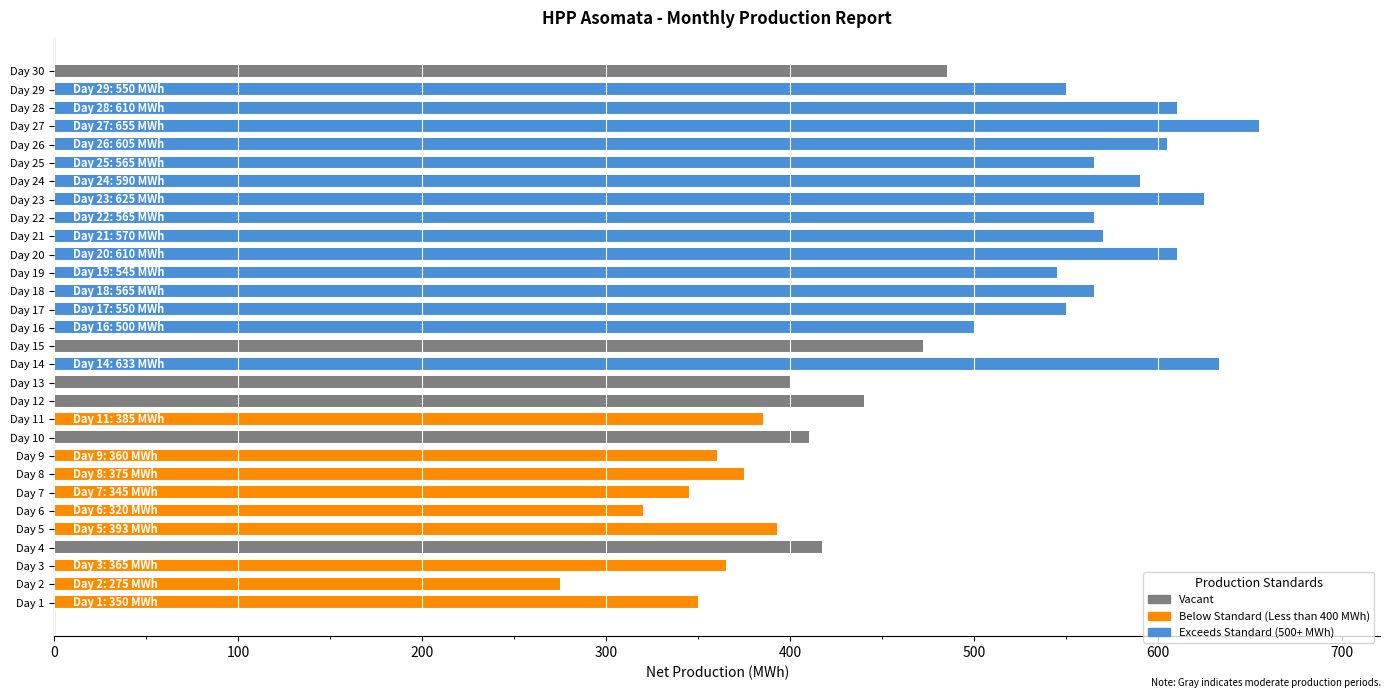

What is the change in value from Day 3 to Day 23?

+260